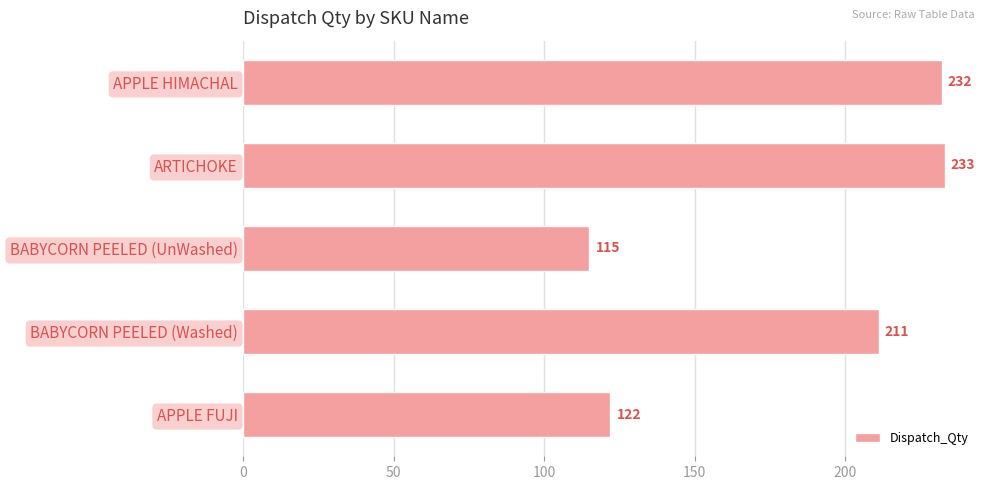

Rank the categories by value from highest to lowest.

ARTICHOKE, APPLE HIMACHAL, BABYCORN PEELED (Washed), APPLE FUJI, BABYCORN PEELED (UnWashed)